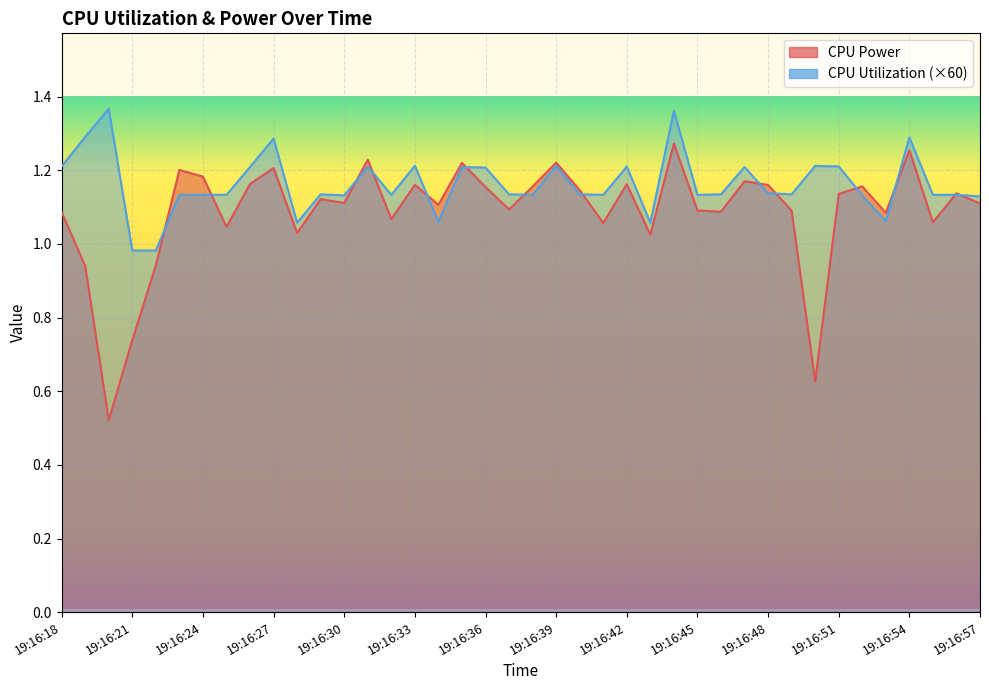

What is the minimum value for CPU Utilization?

1.0